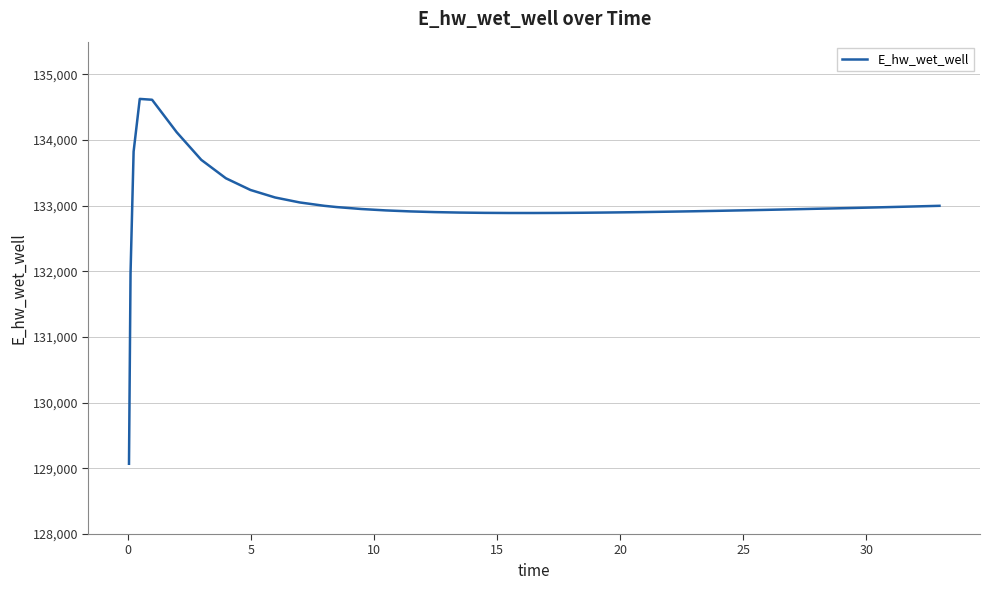

What is the minimum value shown in the chart?

129070.3